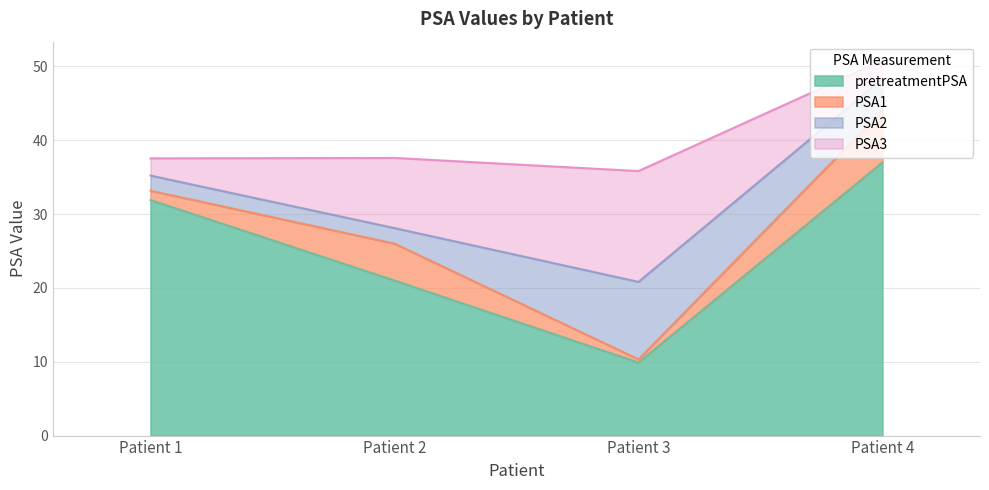

List the series in order of their peak value, lowest first.

PSA1, PSA2, PSA3, pretreatmentPSA